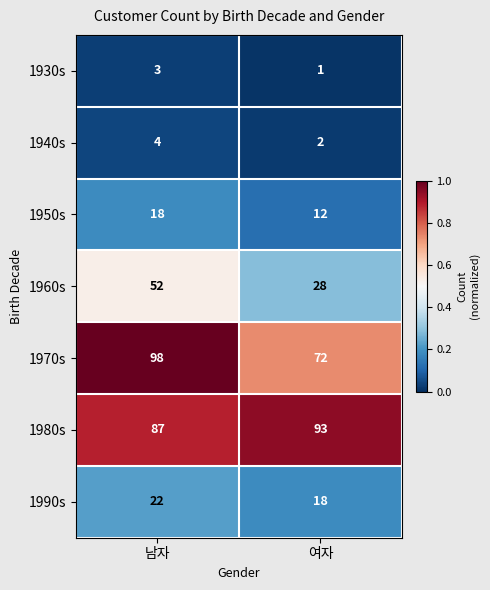

What is the difference between the highest and lowest values at 여자?

92